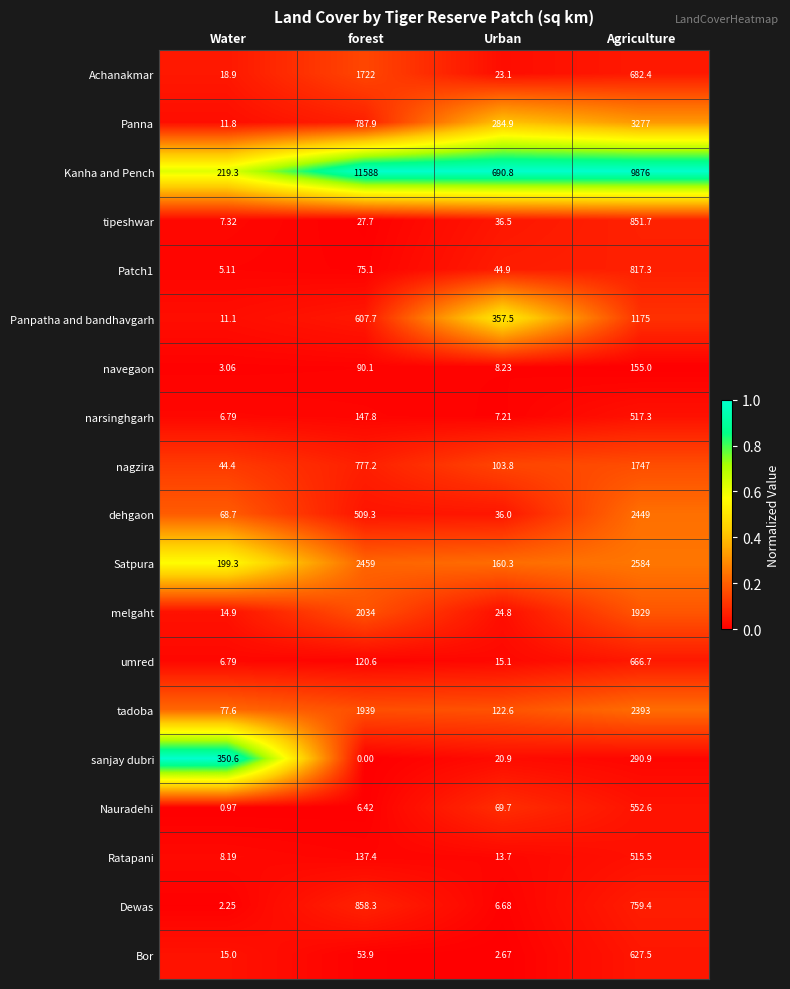

Which category has the highest value in the Panna series?

Agriculture